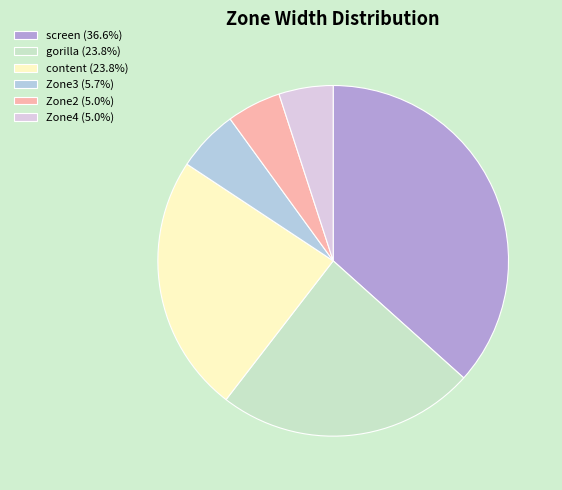

Approximately how many times larger is the value at Zone4 (5.0%) compared to Zone3 (5.7%)?

0.9